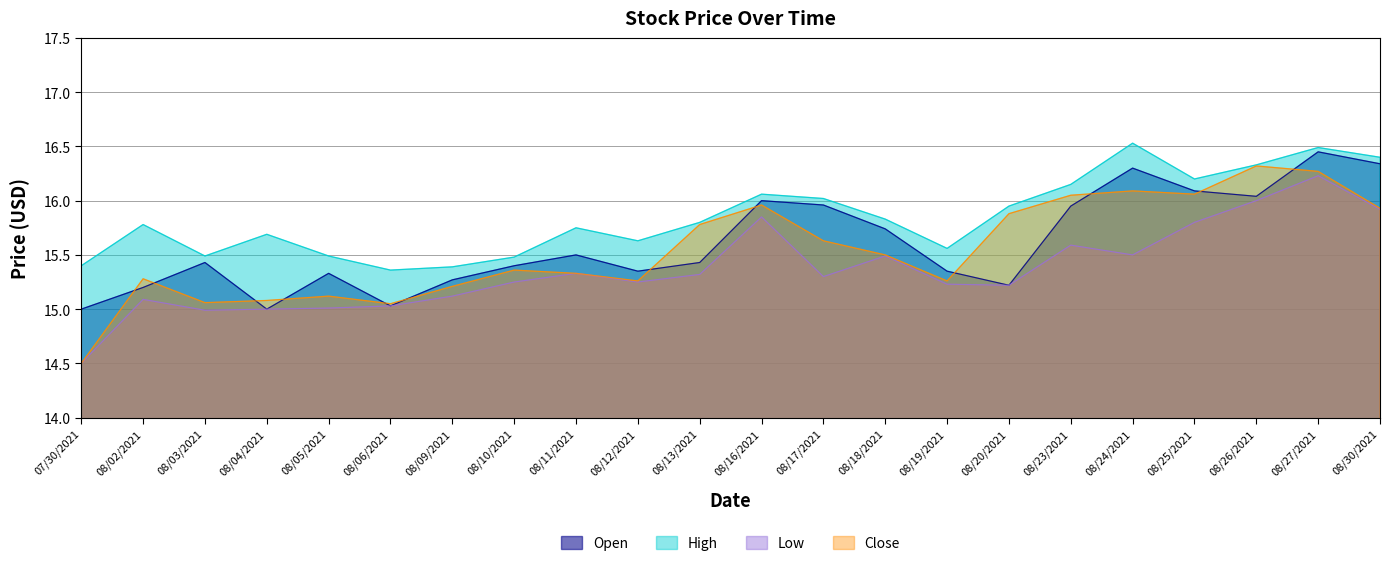

Between 08/13/2021 and 08/23/2021, which series saw the biggest shift?

Open